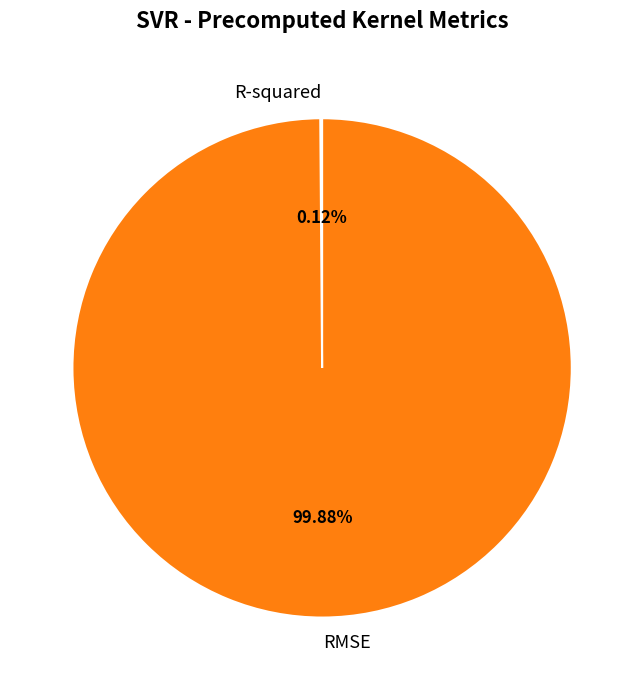

Which slice is the largest?

RMSE